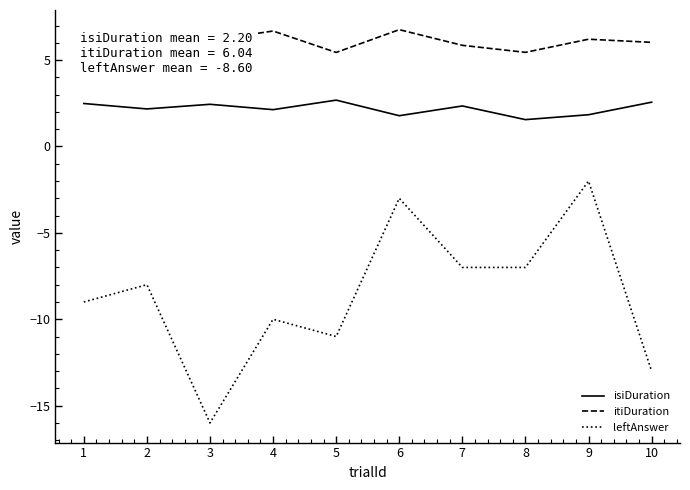

How many values in the leftAnswer series are below -8?

5